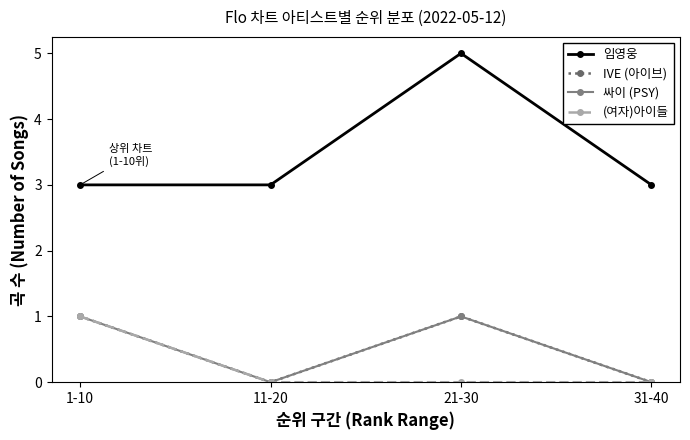

Is this an area chart (filled region under the line)?

No